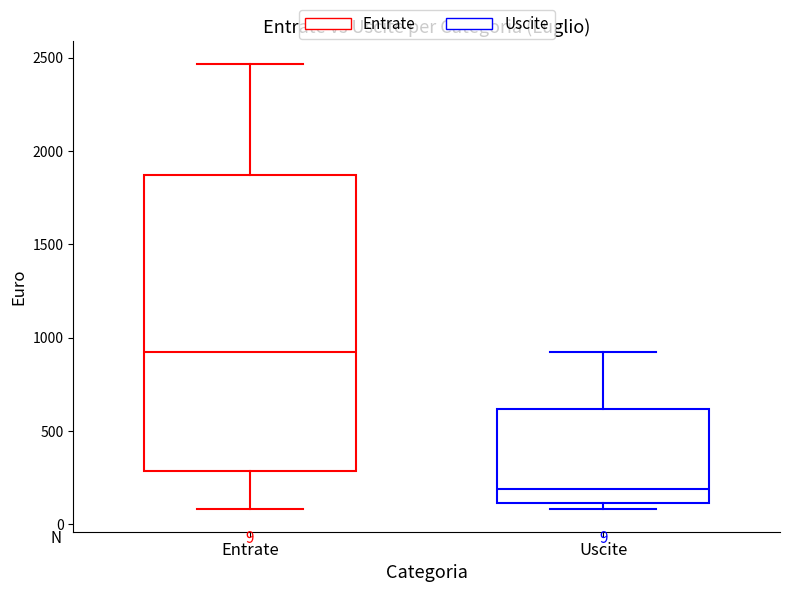

Which box has the highest median line?

Entrate